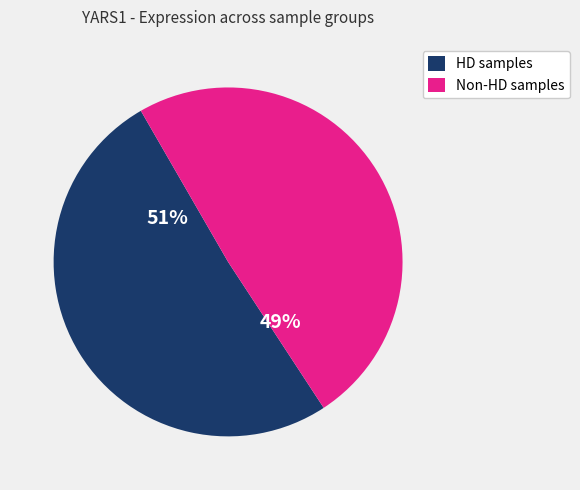

Which has a higher value, HD samples or Non-HD samples?

HD samples